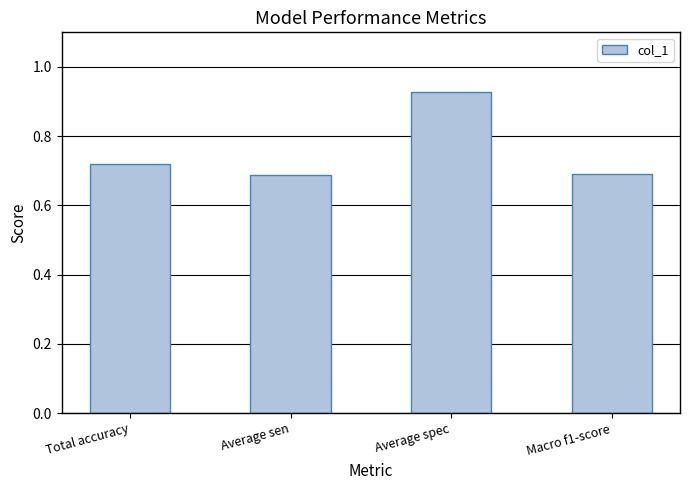

What is the label of the 1st bar from the left?

Total accuracy